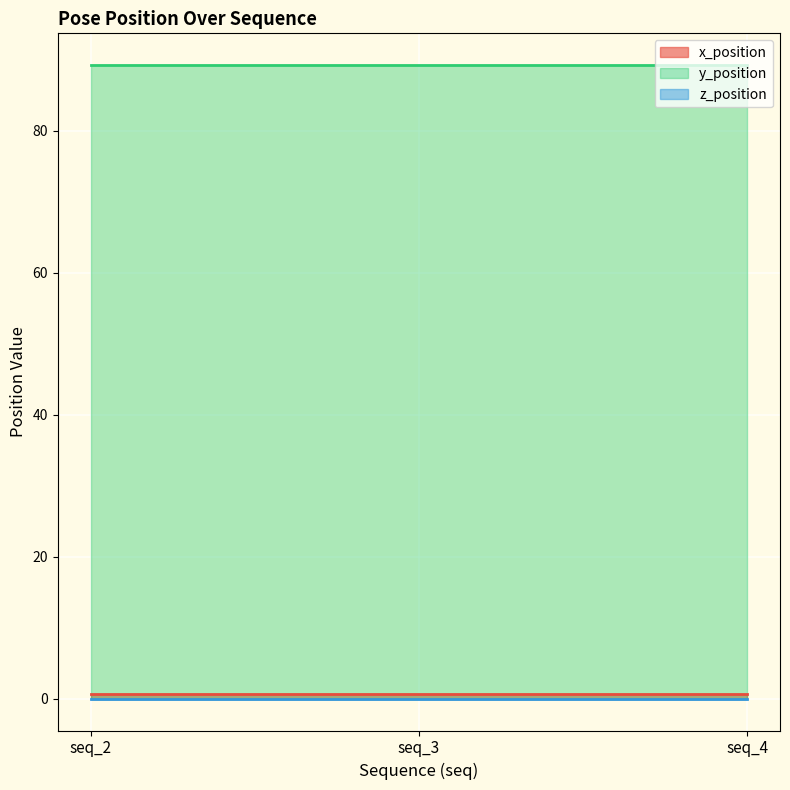

What is the difference between the highest and lowest values at seq_4?

89.2